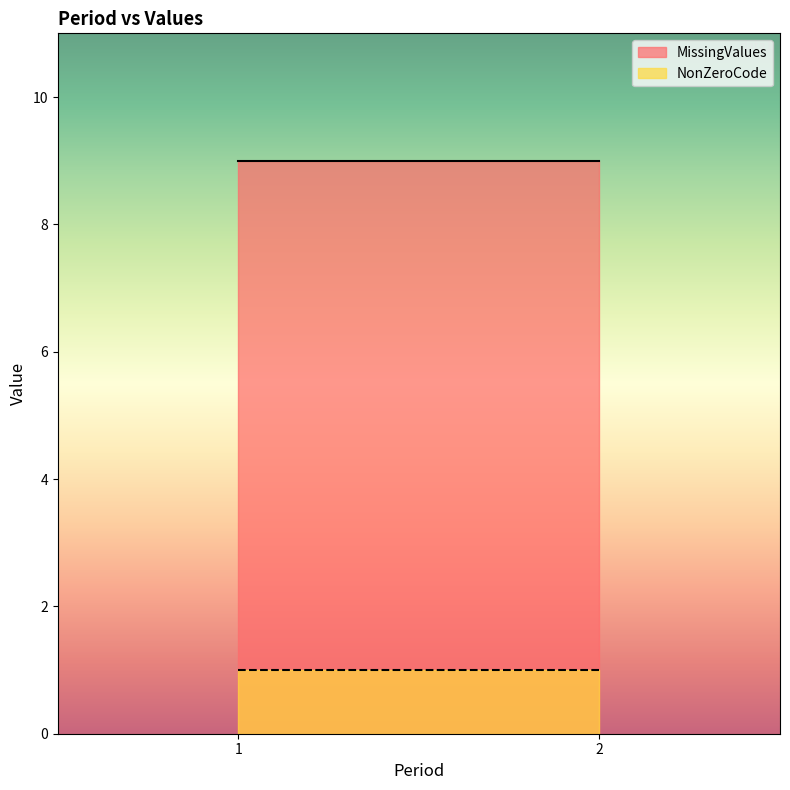

Between 1 and 1, which series saw the biggest shift?

MissingValues